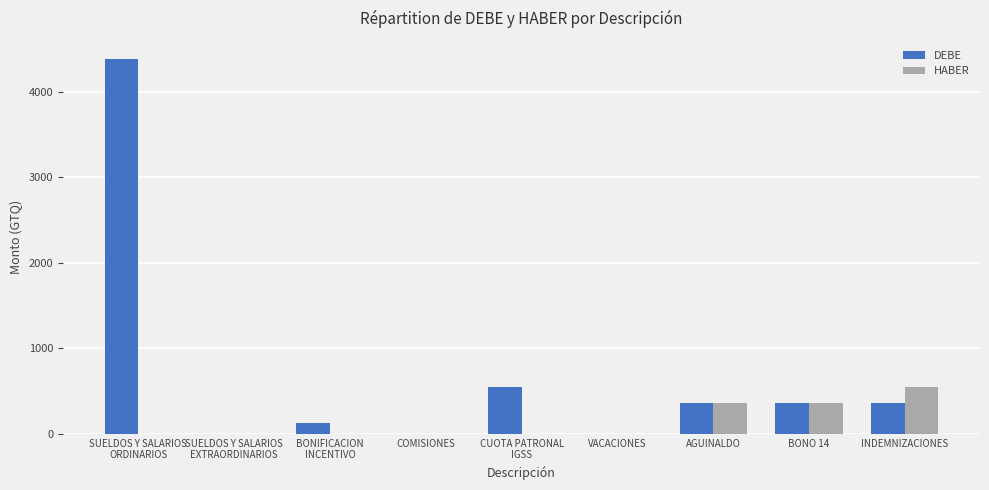

How many groups of bars are there?

9